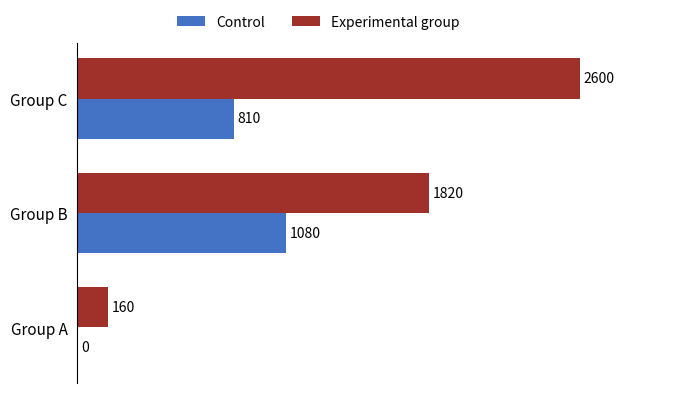

Which series has the largest total across all categories?

Experimental group